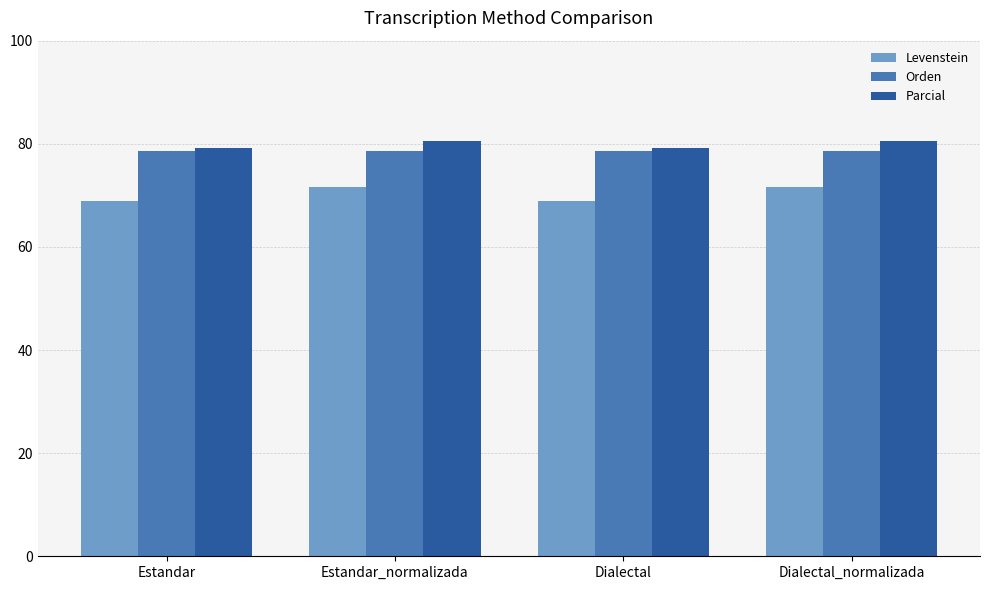

Read the Levenstein value at Dialectal_normalizada.

71.5